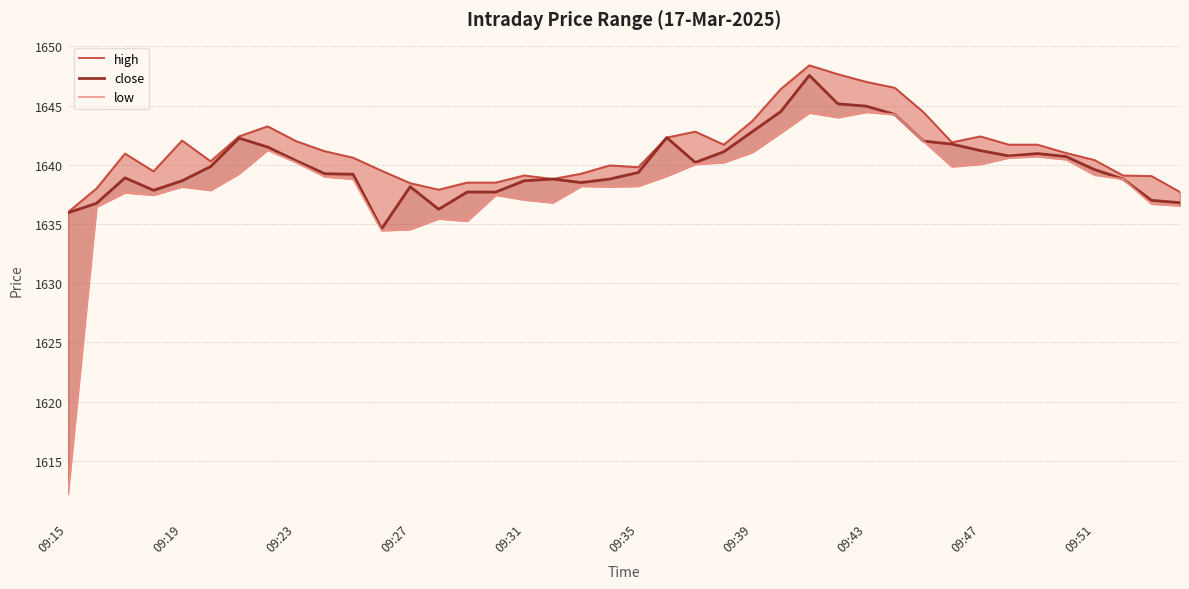

What is the value of the low point at the 26th from the left?

1642.7